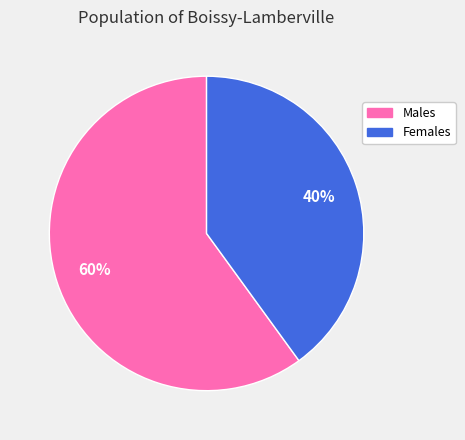

Rank the categories by value from highest to lowest.

Males, Females